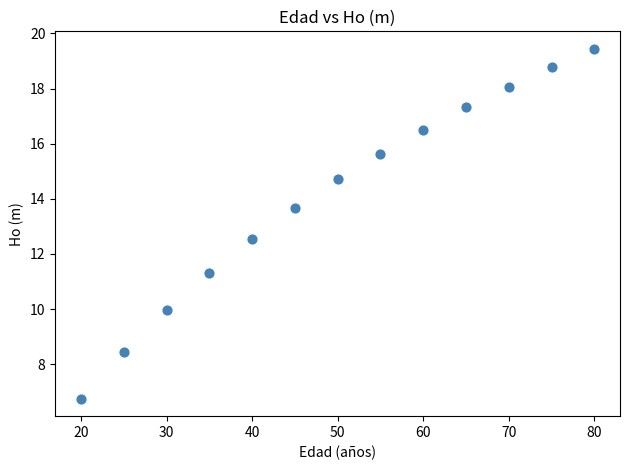

What is the range of Y values (max minus min)?

12.7